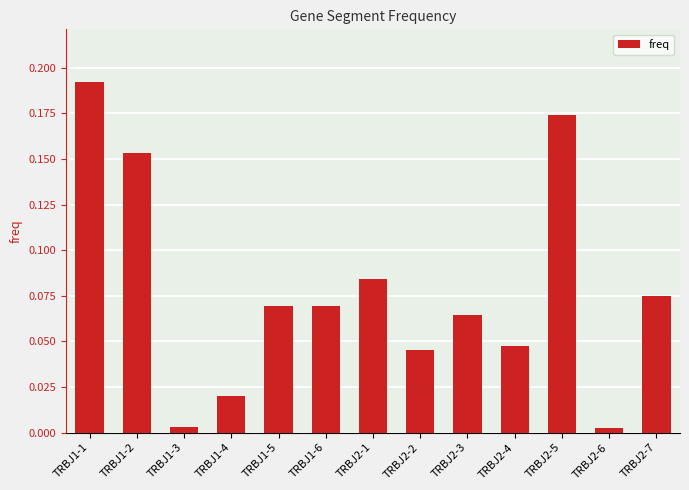

Are the bars horizontal?

No